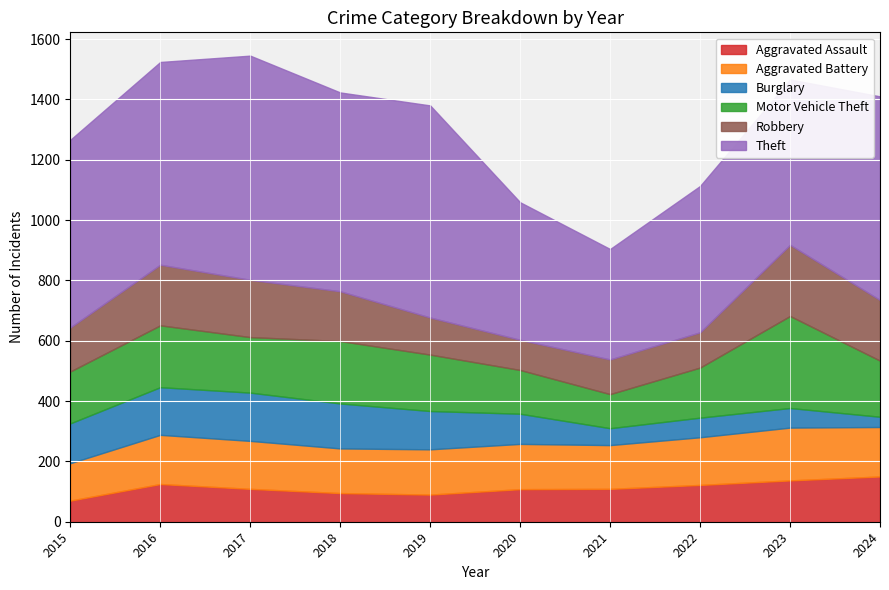

Is the value of Motor Vehicle Theft at 2022 greater than the value of Theft at 2021?

No